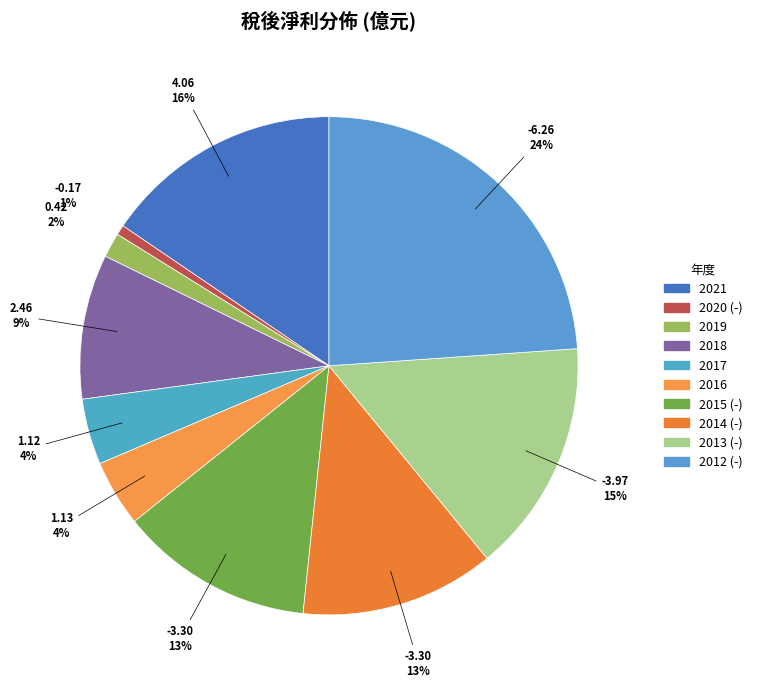

To the nearest percent, what is the combined percentage of 2016 and 2014?

17%